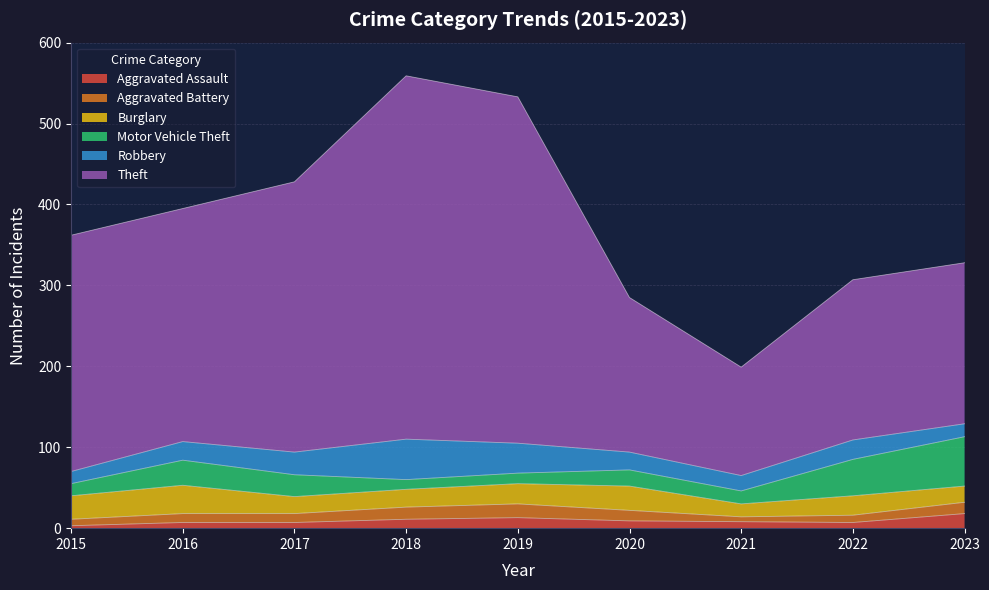

True or false: Theft has a value of 288 at 2016.

True